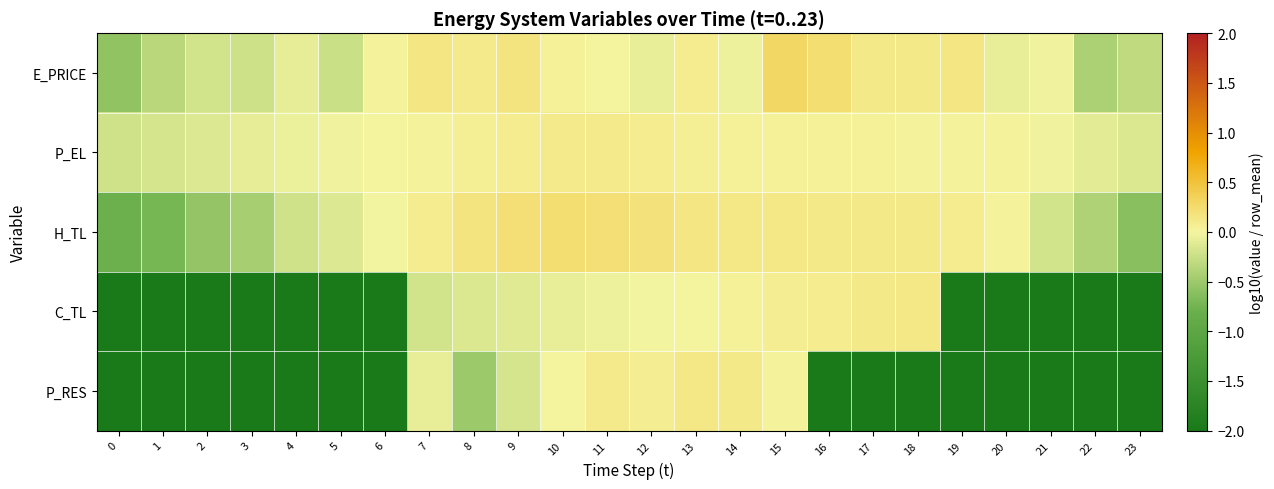

At how many categories does at least one series exceed -1?

24